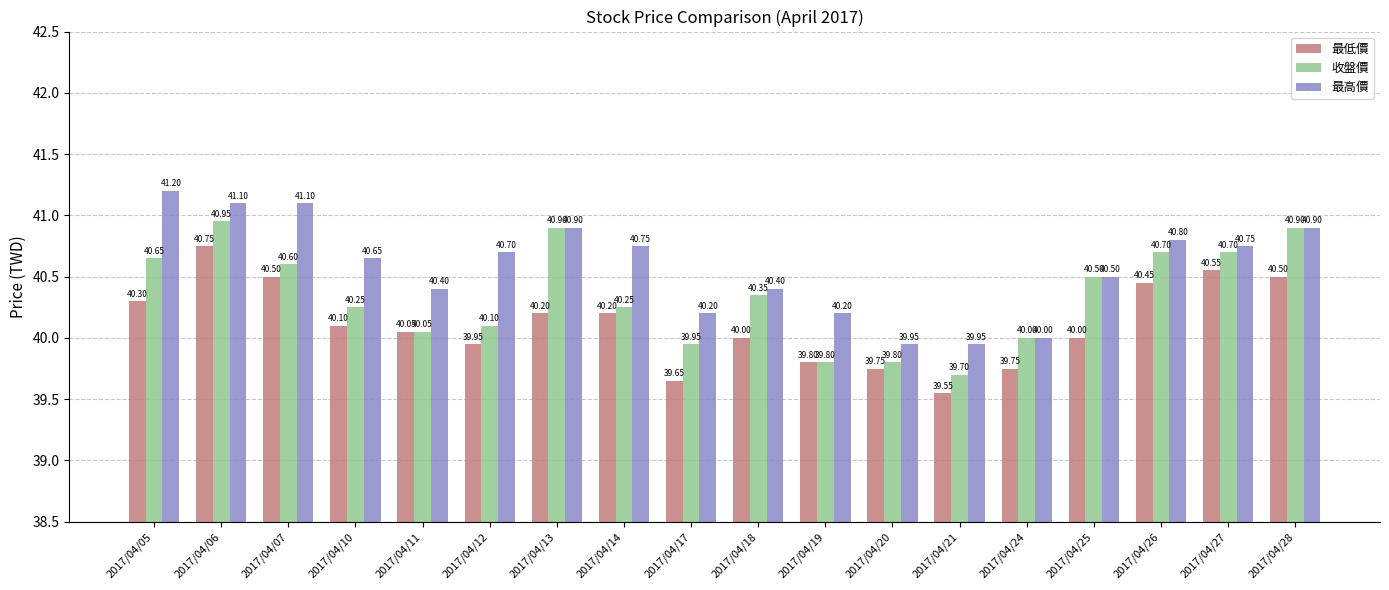

What is the difference between the 最高價 values at 2017/04/11 and 2017/04/06?

0.7